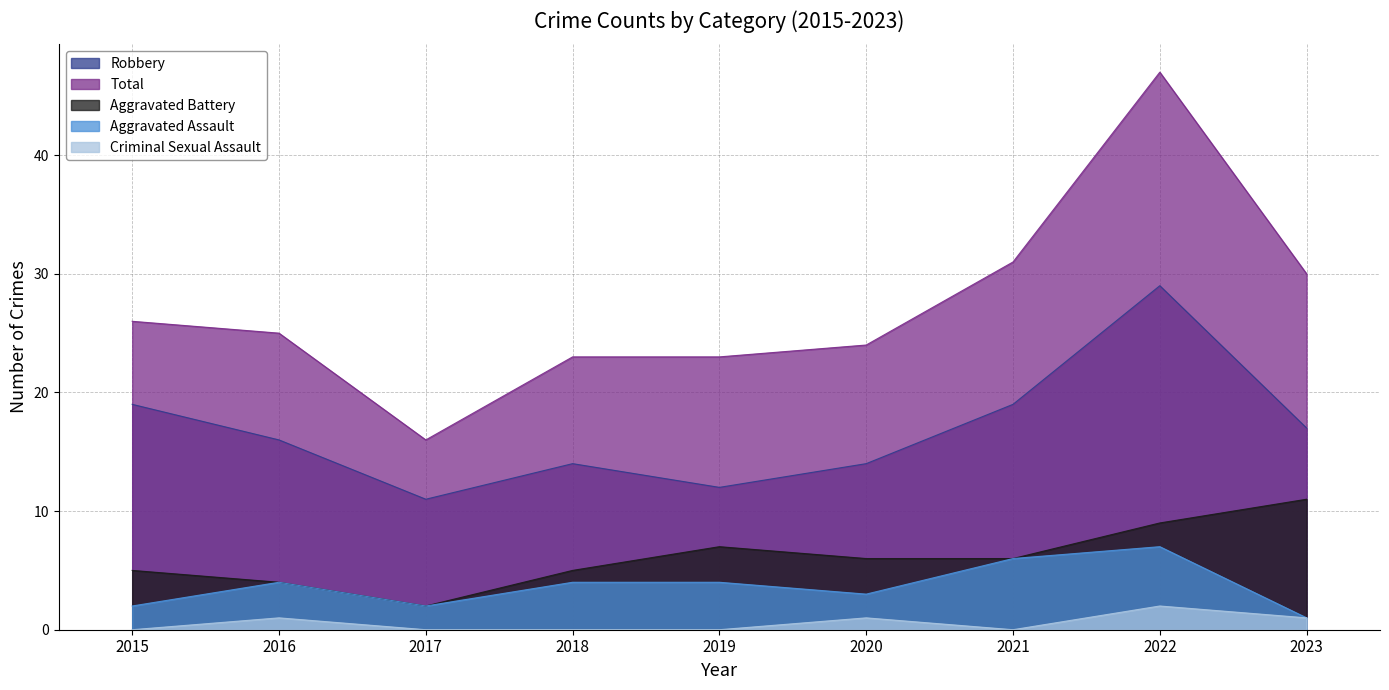

At how many categories does at least one series exceed 11?

9